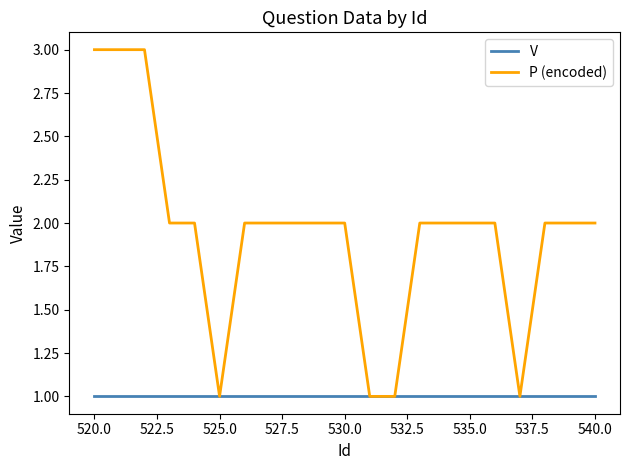

List the series in order of their peak value, highest first.

P (encoded), V